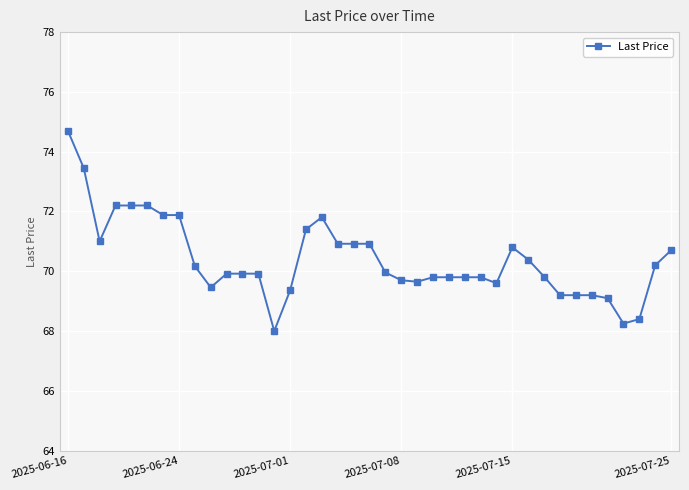

What is the minimum value shown in the chart?

68.0